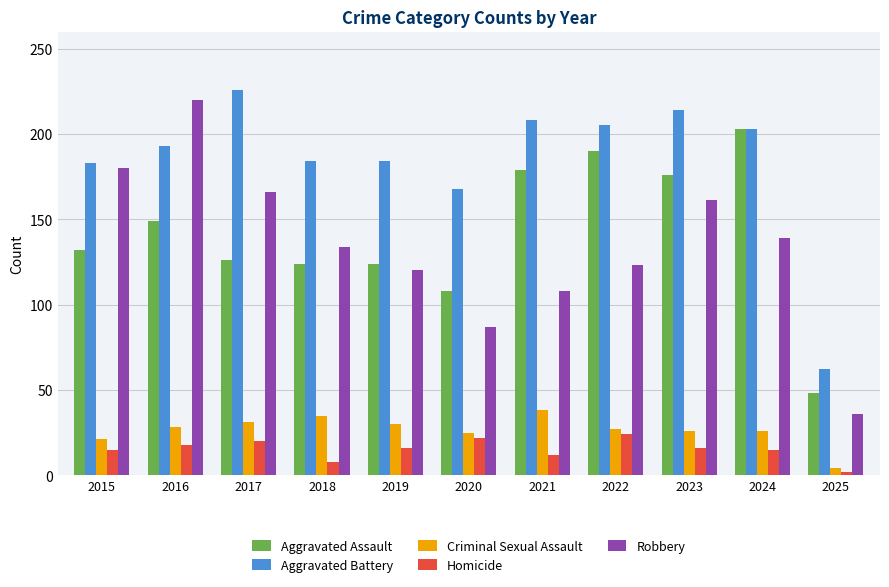

What is the spread (max minus min) of values at 2025?

60